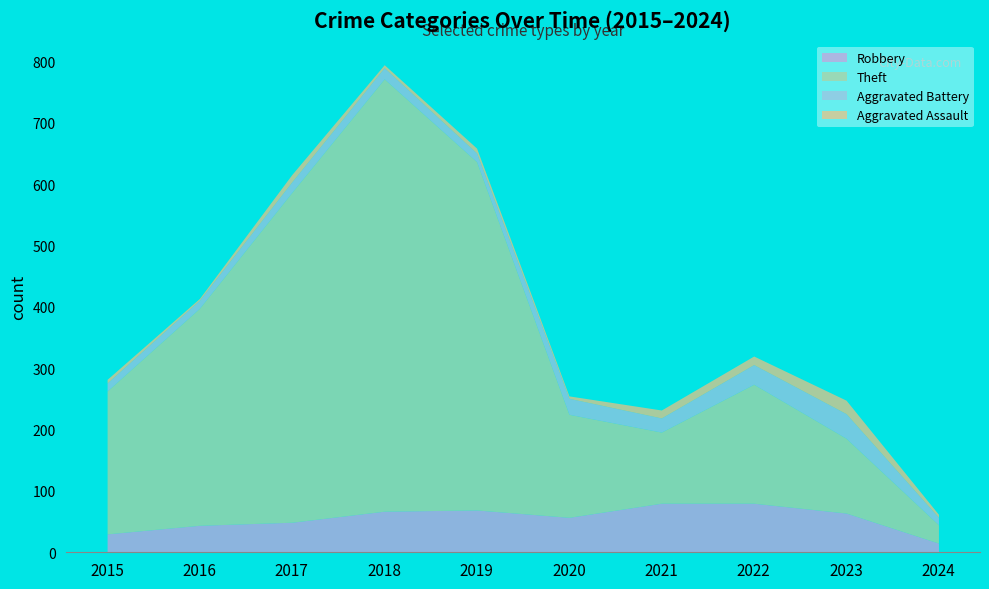

At which category does the chart reach its peak across all series?

2018